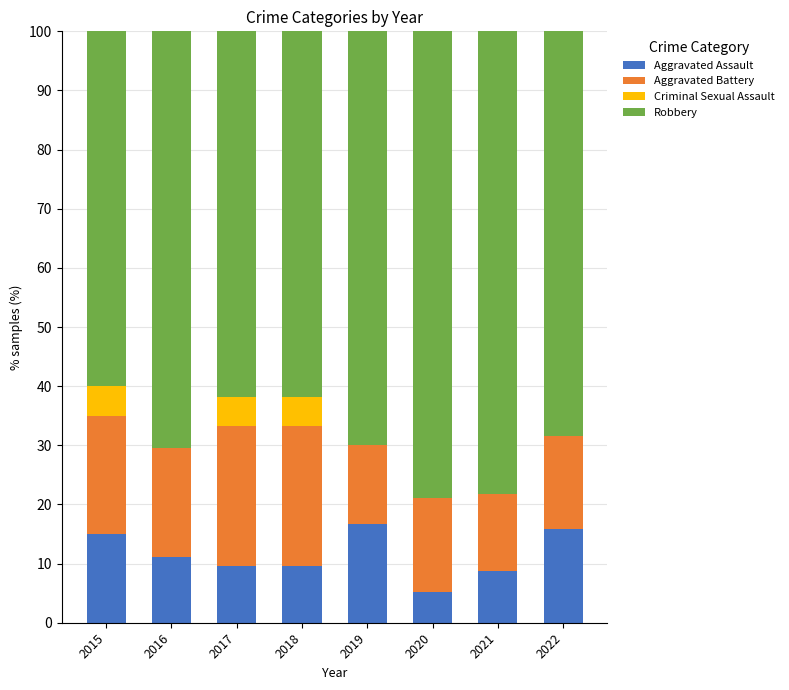

What is the sum of all Aggravated Assault values?

91.6